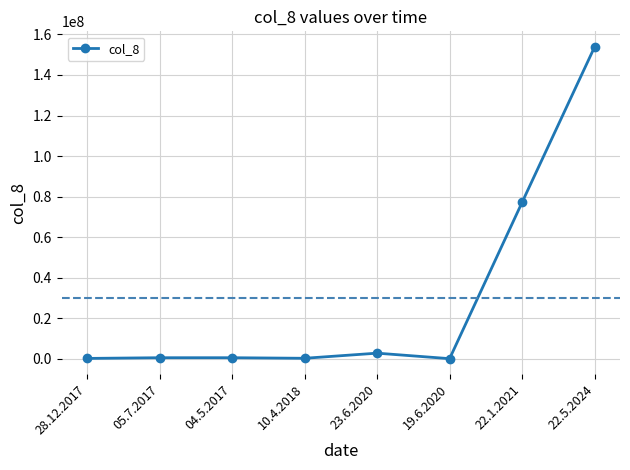

True or false: the data has more than 2 interior local peaks.

False